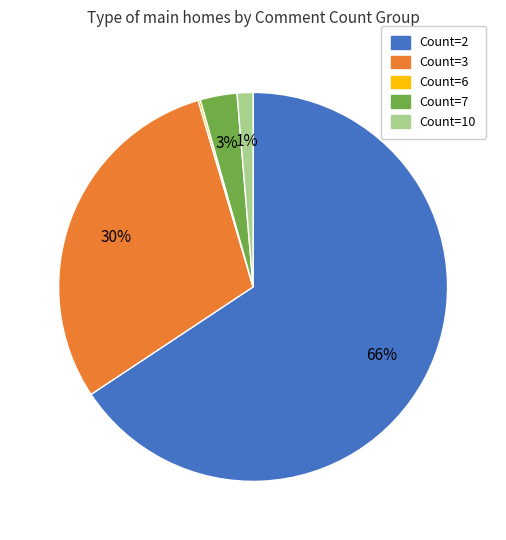

The Count=10 slice represents 14% of the pie. True or false?

False